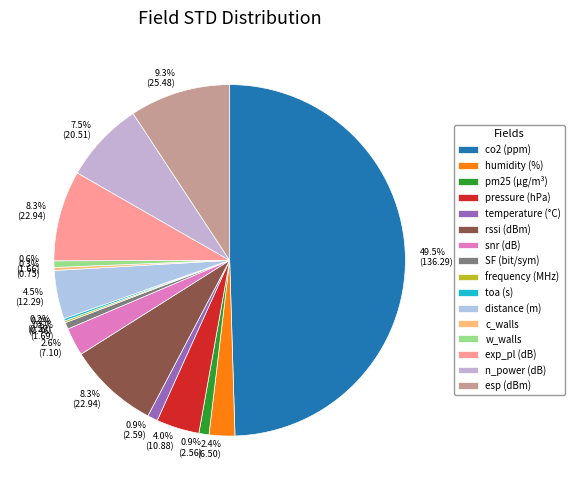

Is it true that temperature (°C) is 1% of the pie?

True